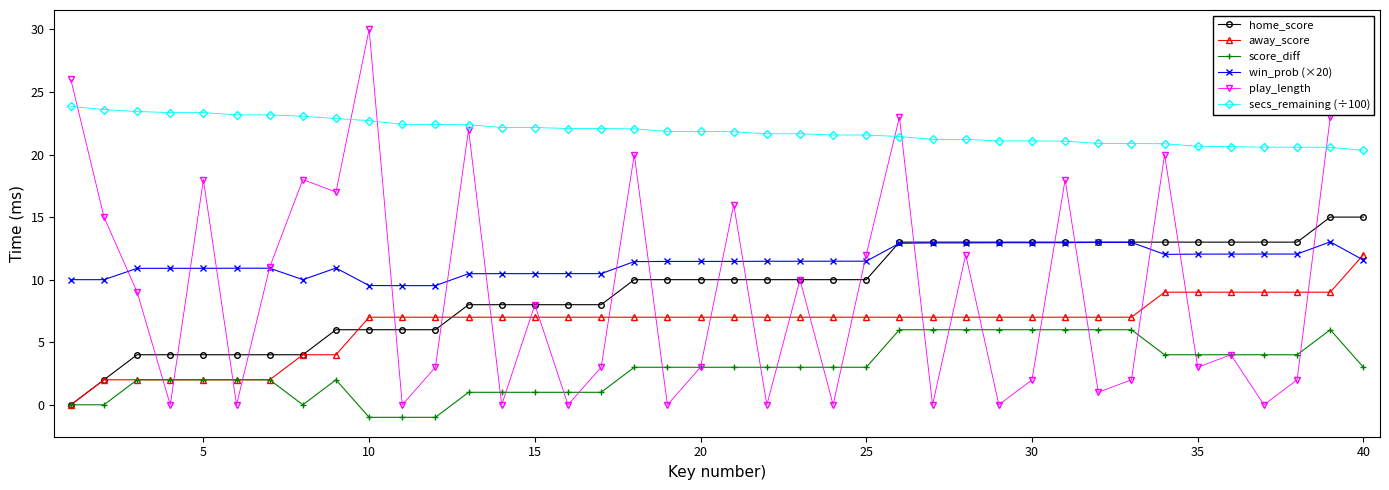

True or false: win_prob (×20) and secs_remaining (÷100) cross at least once.

False